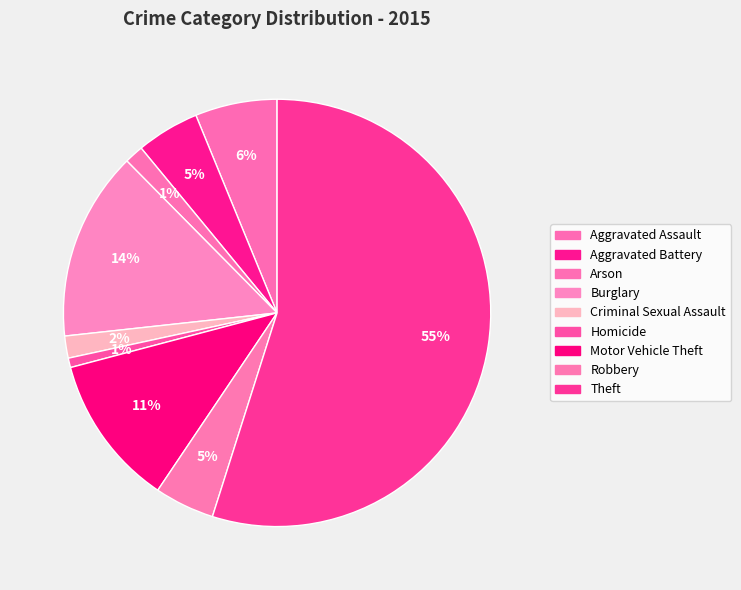

What is the ratio of the value at Aggravated Assault to the value at Robbery?

1.4